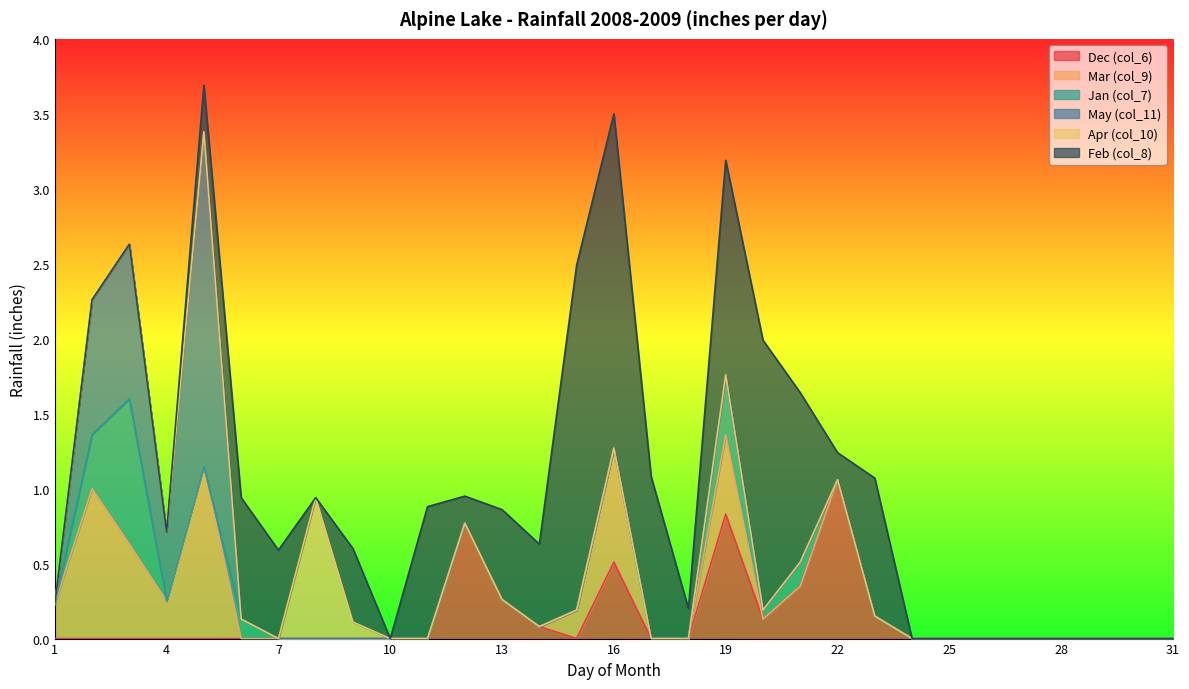

What is the difference between the second highest and minimum values in the Dec (col_6) series?

0.8